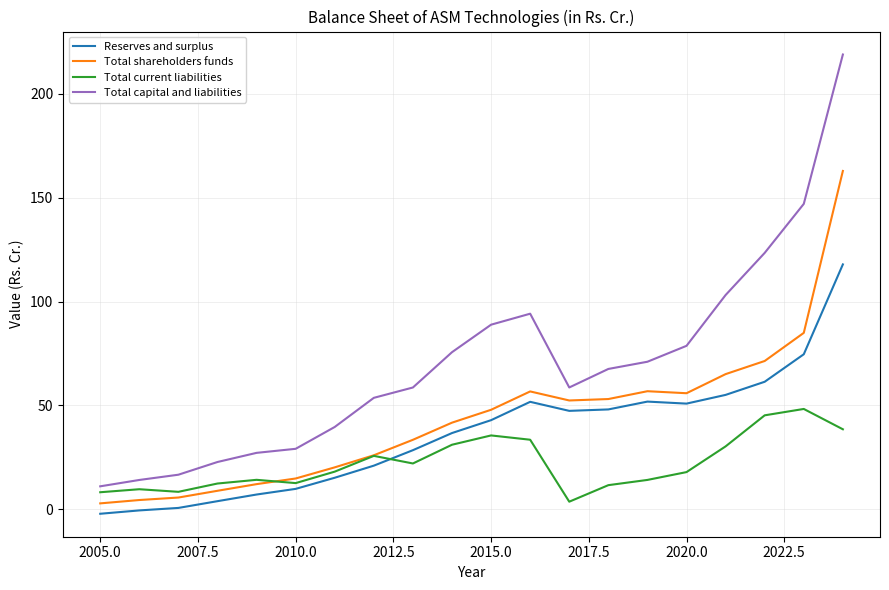

What is the minimum value shown in the chart?

-2.1